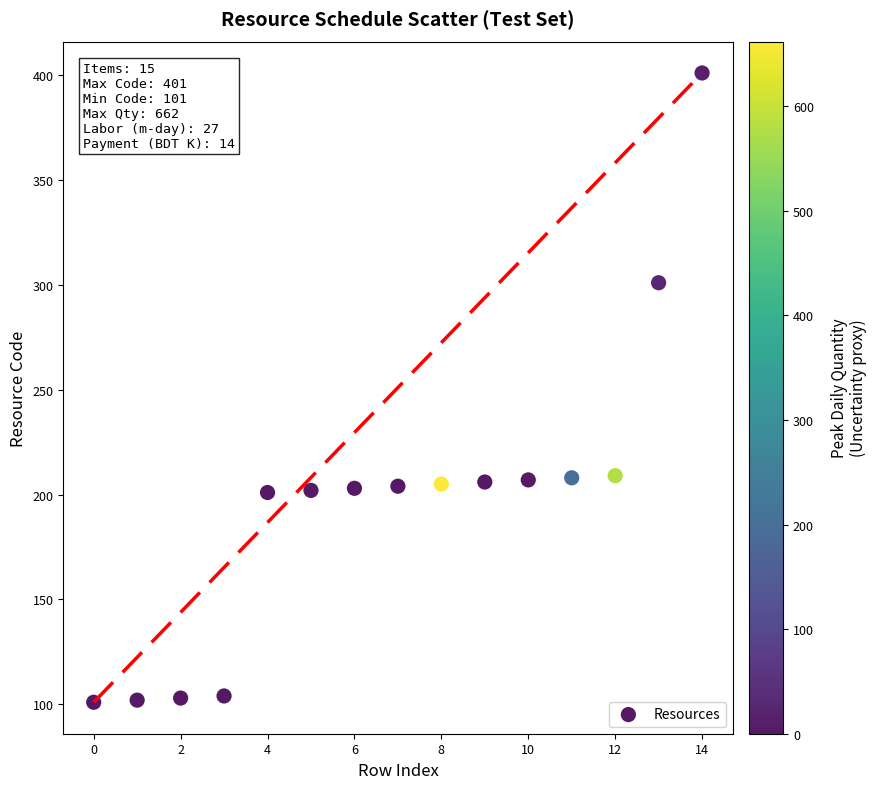

What is the range of Y values (max minus min)?

300